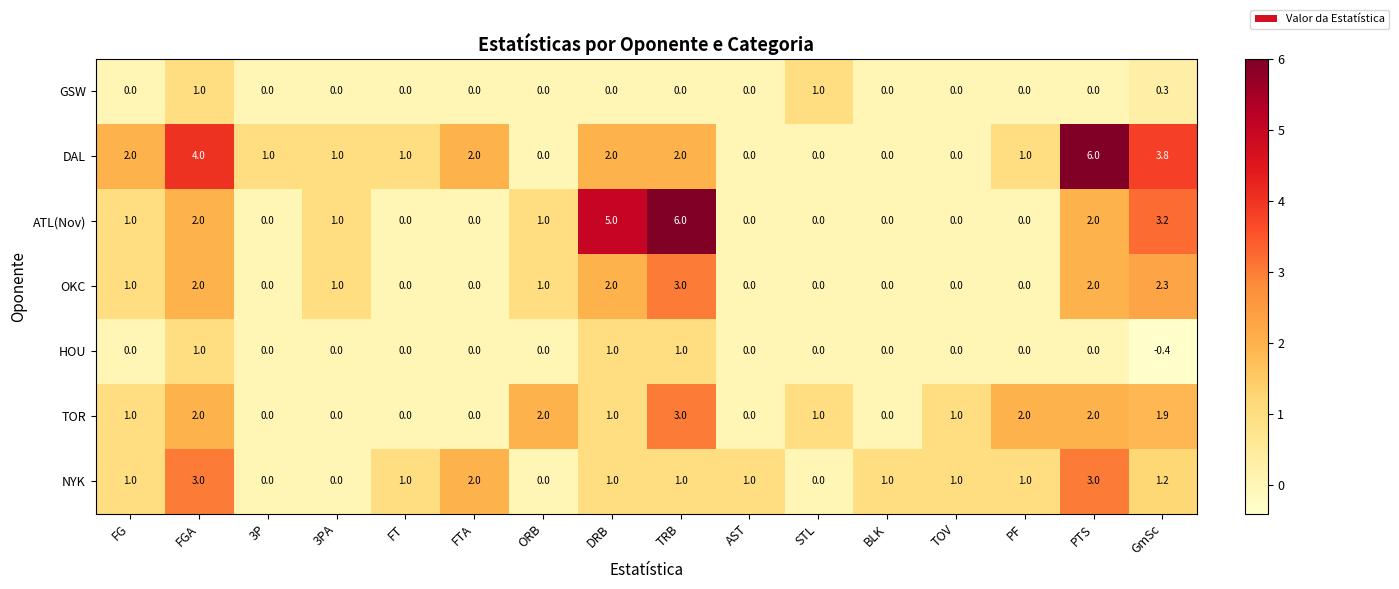

At which category is the sum across all series the highest?

TRB